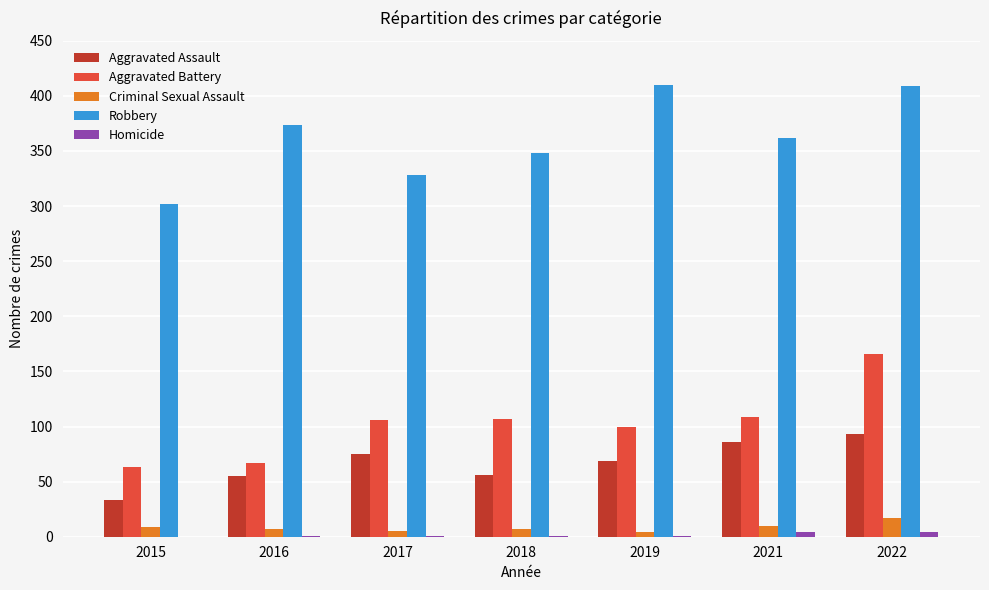

Is it true that Criminal Sexual Assault equals 5 at 2017?

True